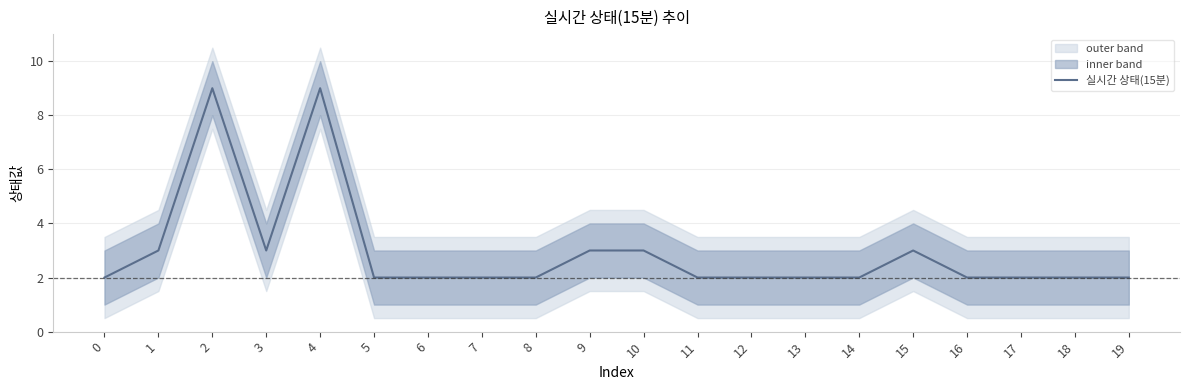

What is the average value?

3